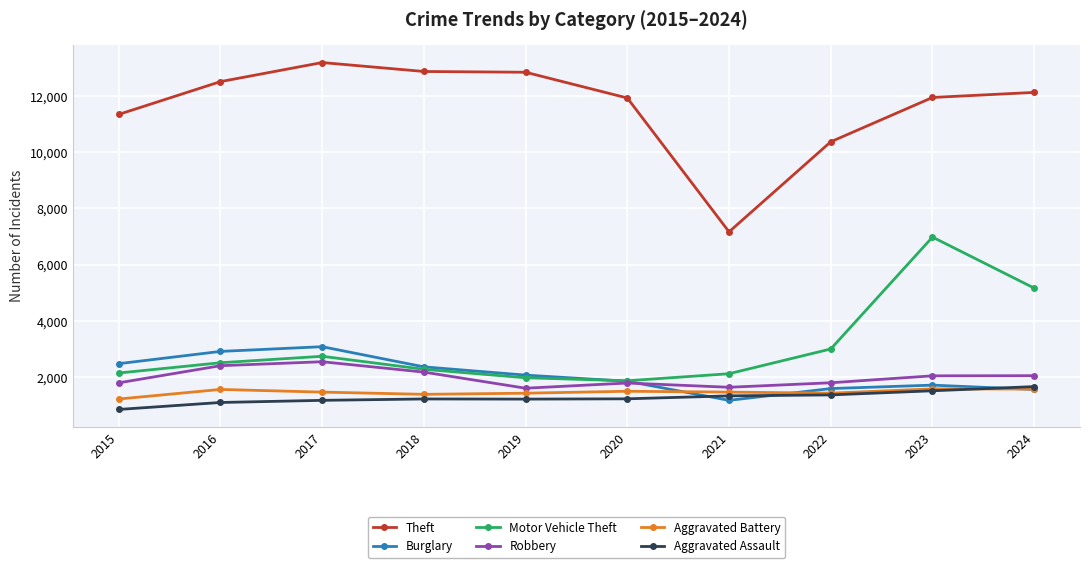

True or false: Motor Vehicle Theft has a value of 1177 at 2022.

False